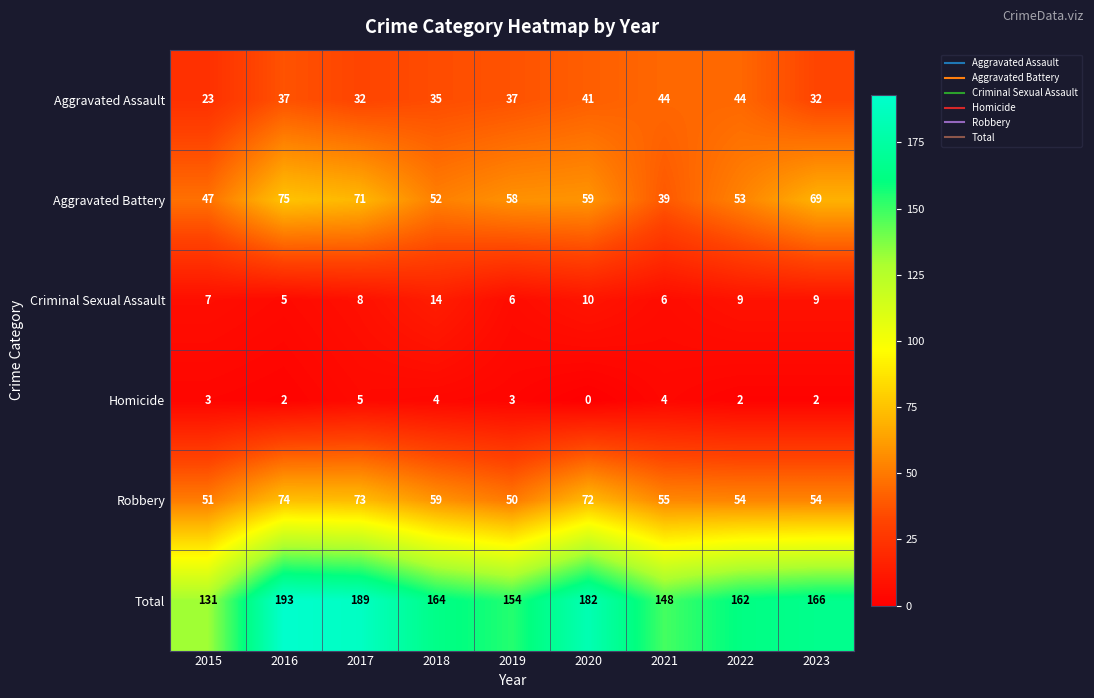

How many data points in Aggravated Assault are less than 37?

4